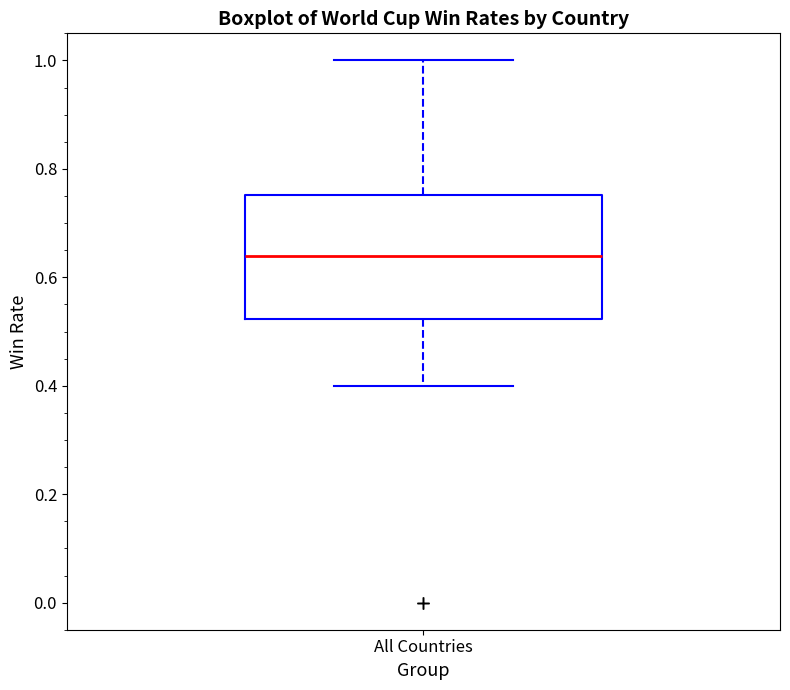

Where does the upper whisker of the box for All Countries end on the y-axis? The values are not printed on the chart, so give them approximately, as read against the axis.

1.00